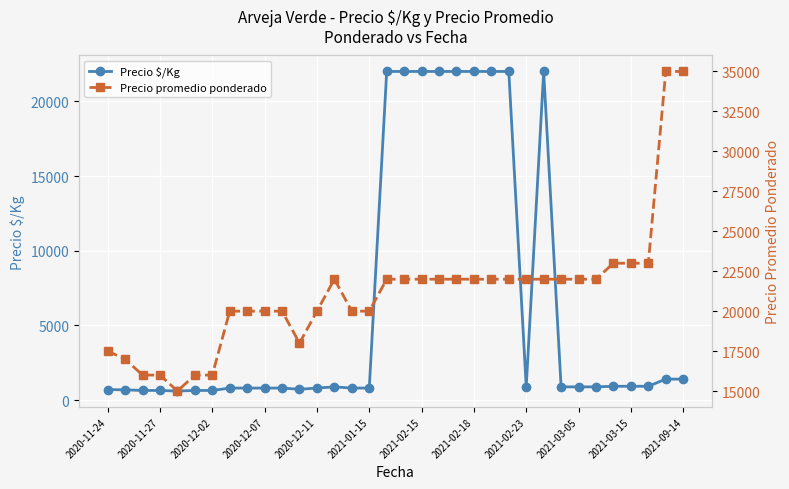

At which category does the chart reach its peak across all series?

32